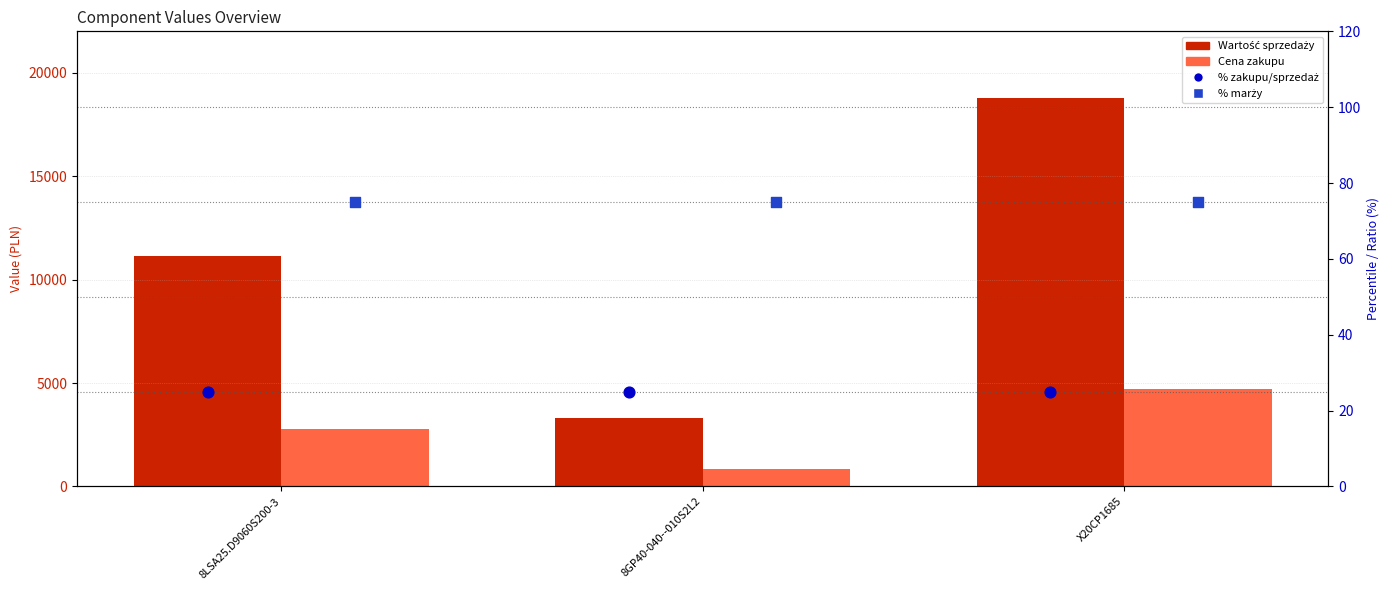

What is the total value across all series at 8GP40-040--010S2L2?

4215